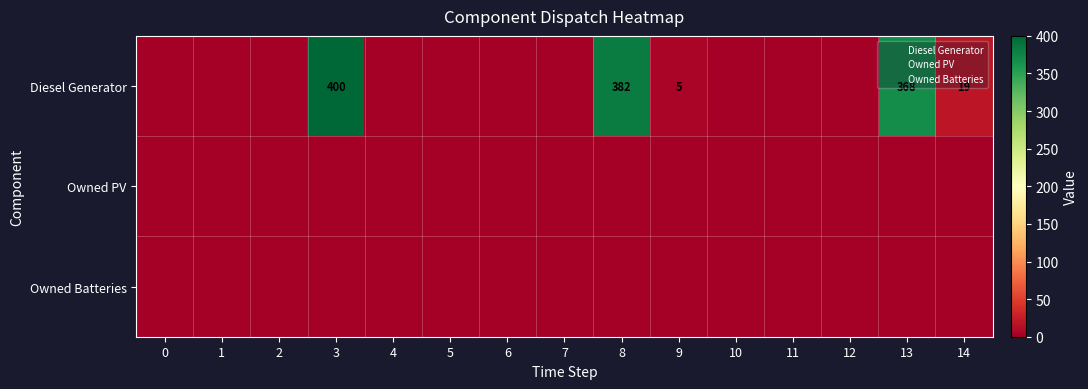

The Owned Batteries series shows 0 at 12. True or false?

True